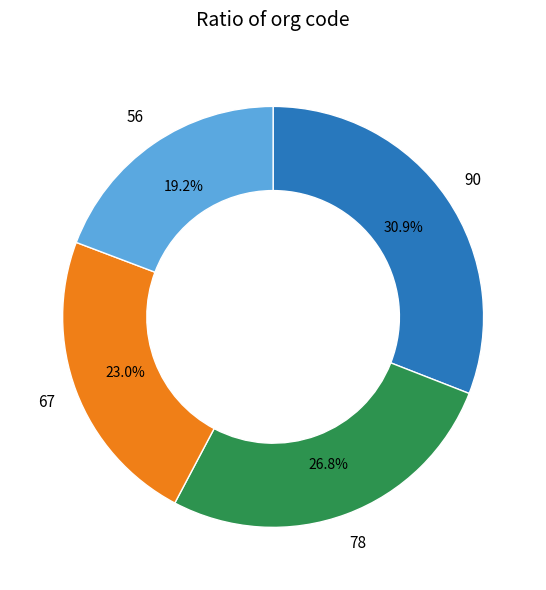

Is there any slice that represents more than half of the pie?

No